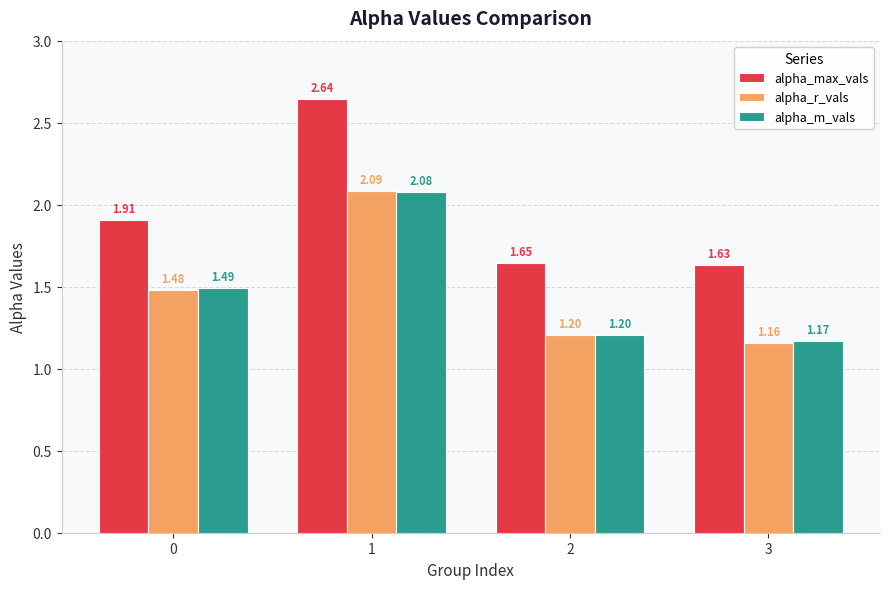

Is it true that alpha_m_vals equals 2.0 at 3?

False